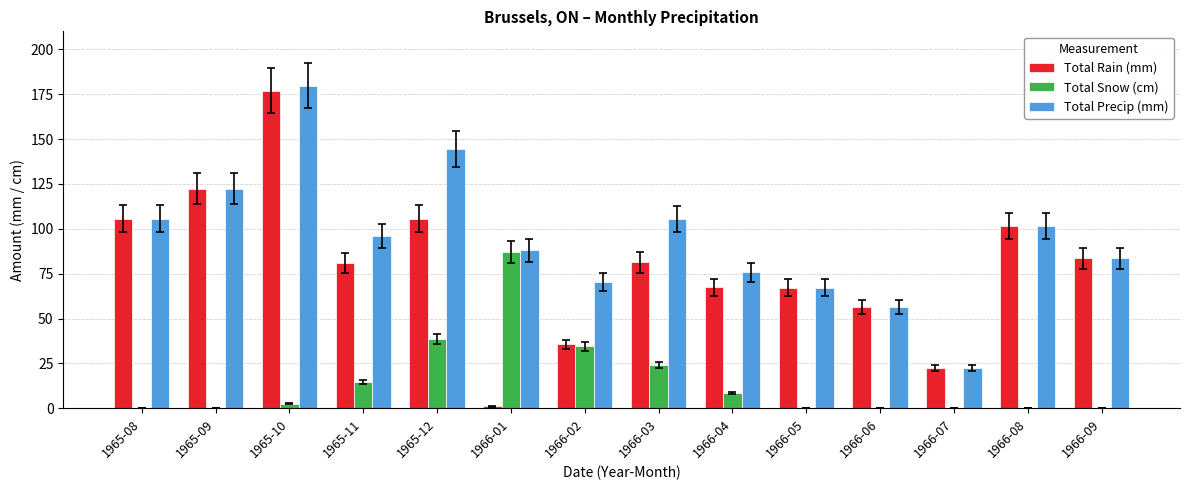

At which label does Total Snow (cm) reach its peak?

1966-01